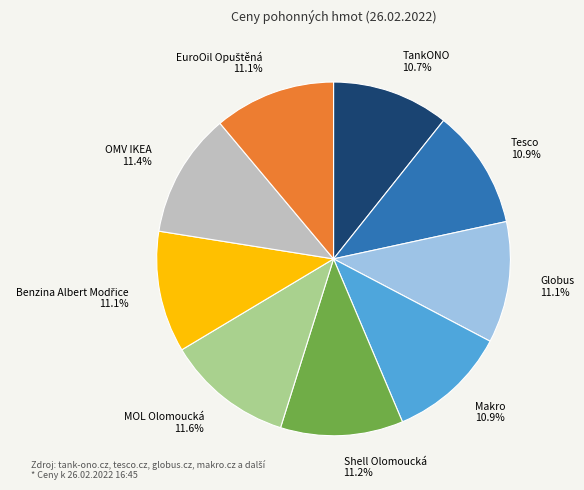

Combined, do OMV IKEA and Globus account for over 50%?

No